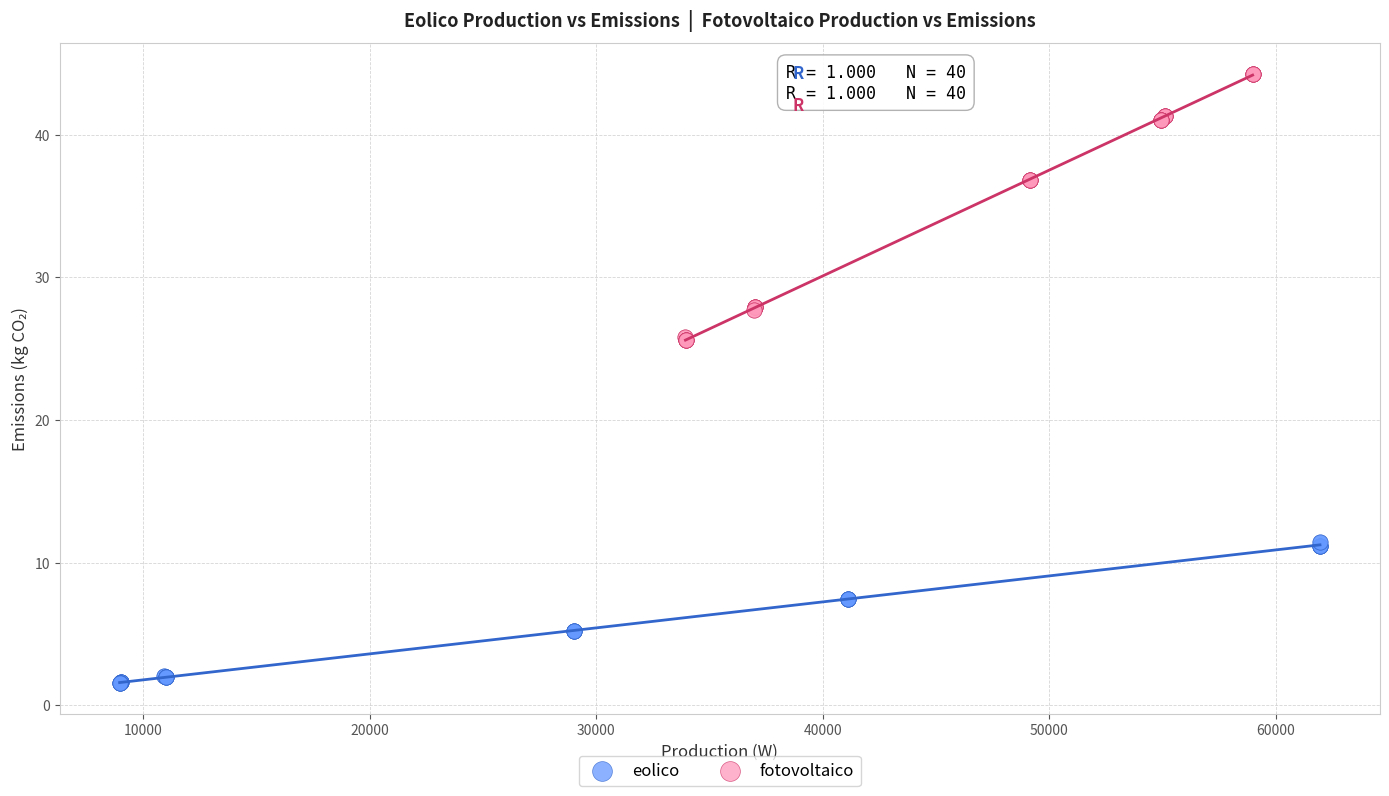

Which series reaches the maximum Y coordinate?

fotovoltaico